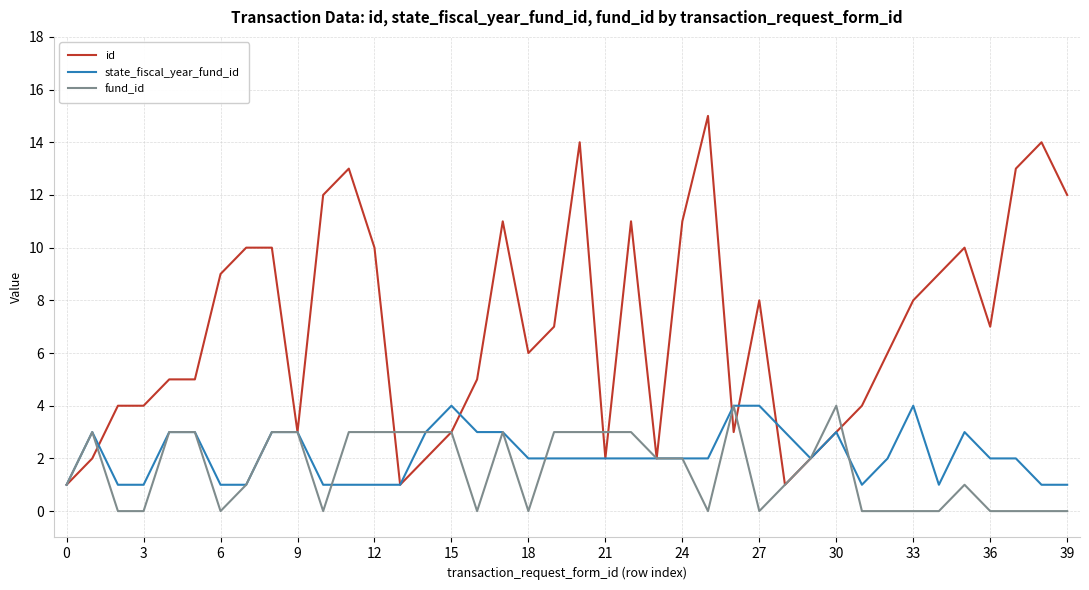

What is the maximum value shown in the chart?

15